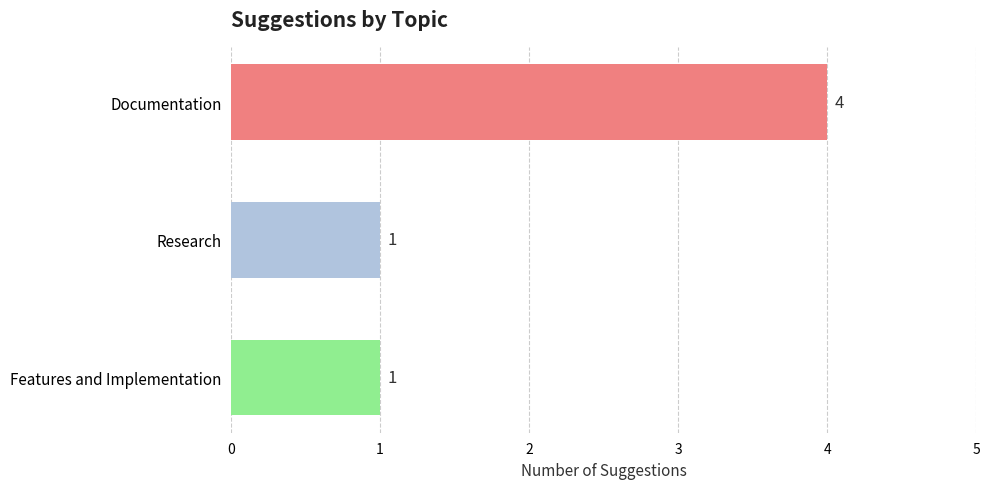

How many distinct data groups are displayed?

1